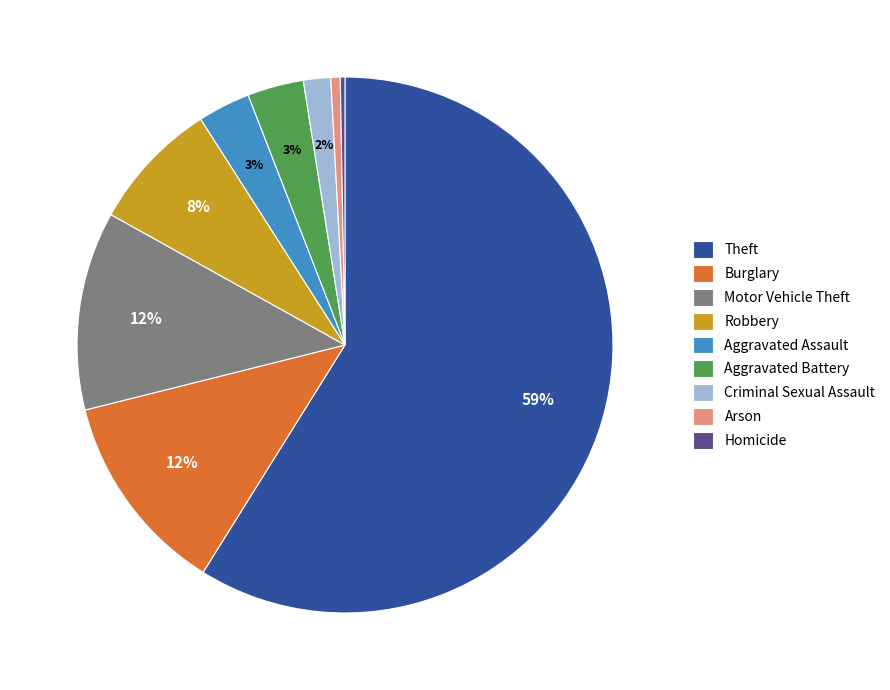

To the nearest percent, what portion does Motor Vehicle Theft represent?

12%